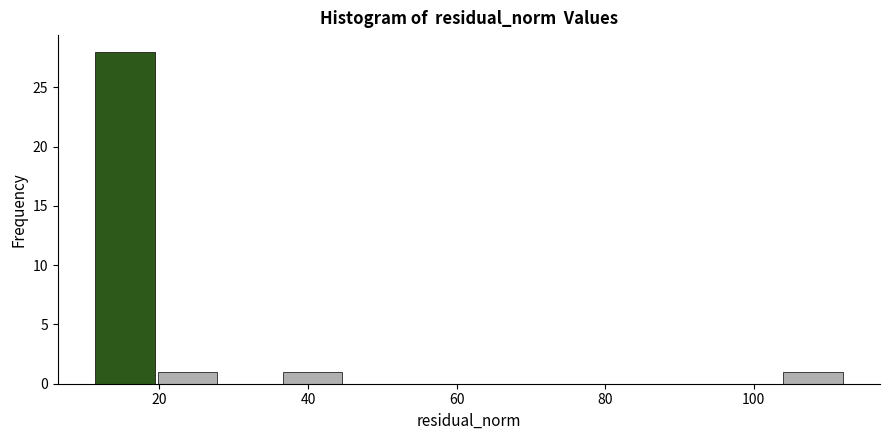

Over which range of the x-axis is the bar tallest?

12 to 20